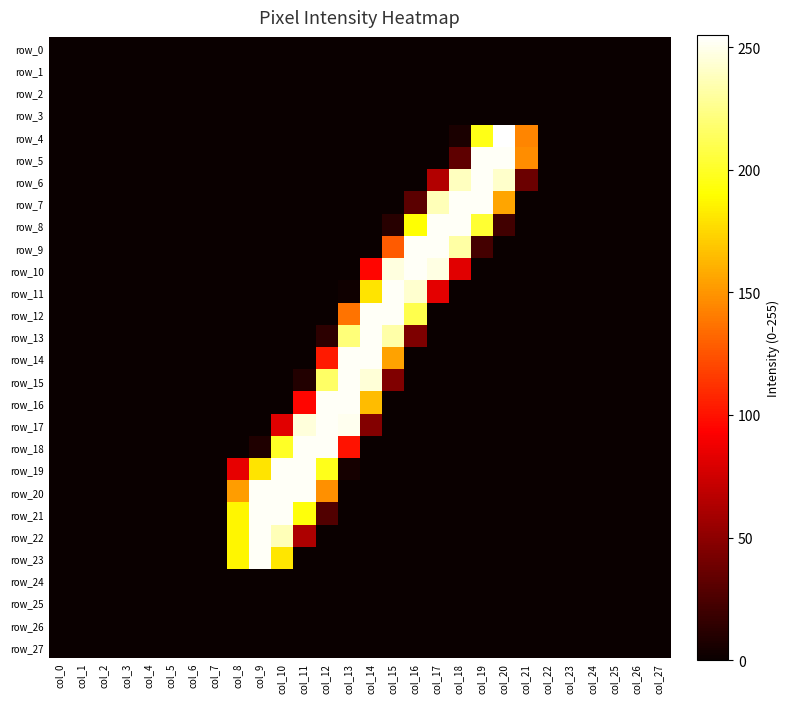

What is the difference between the maximum and second lowest values in the row_12 series?

253